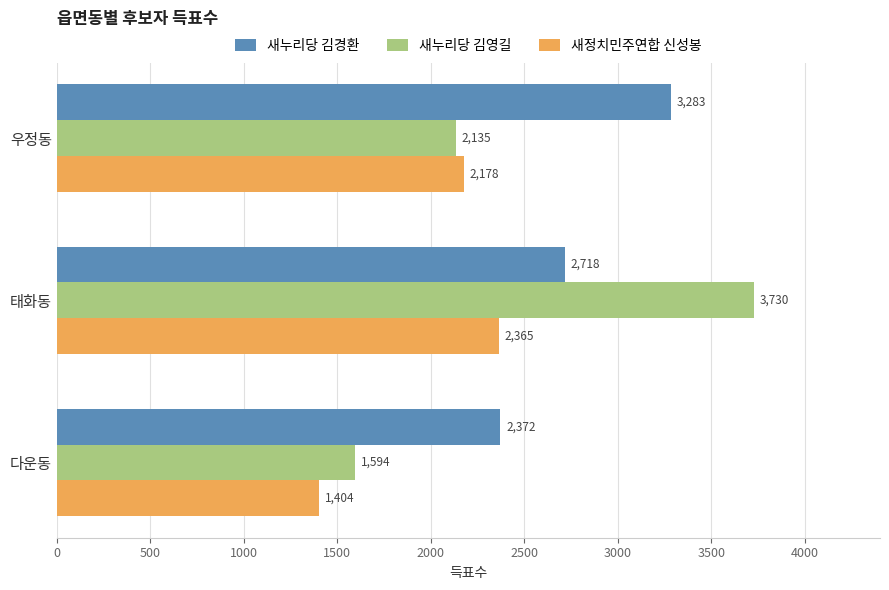

How many categories are shown in the chart?

3